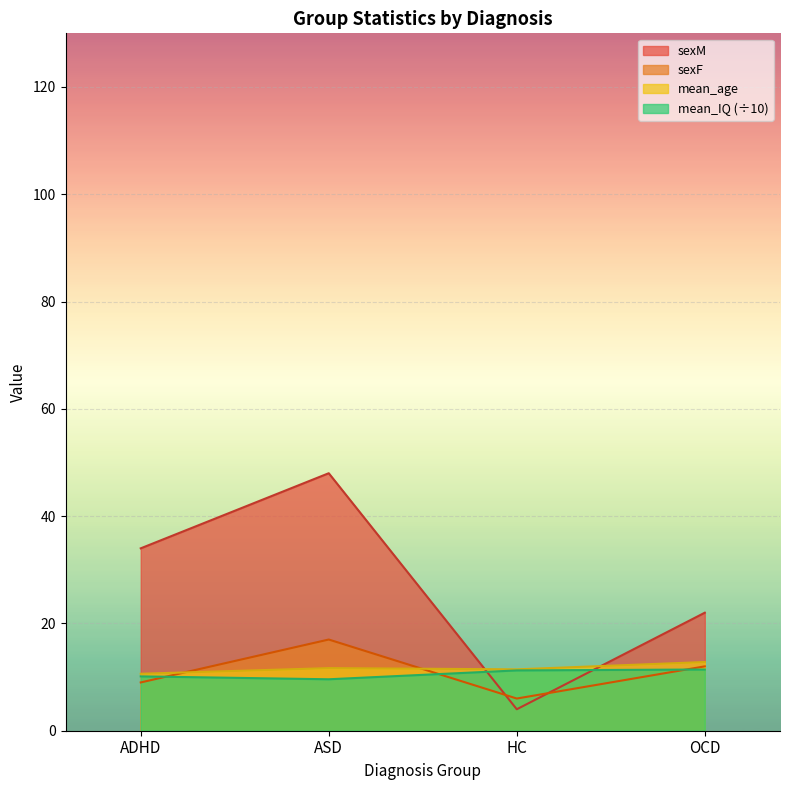

How many values in the mean_IQ series exceed 11?

2